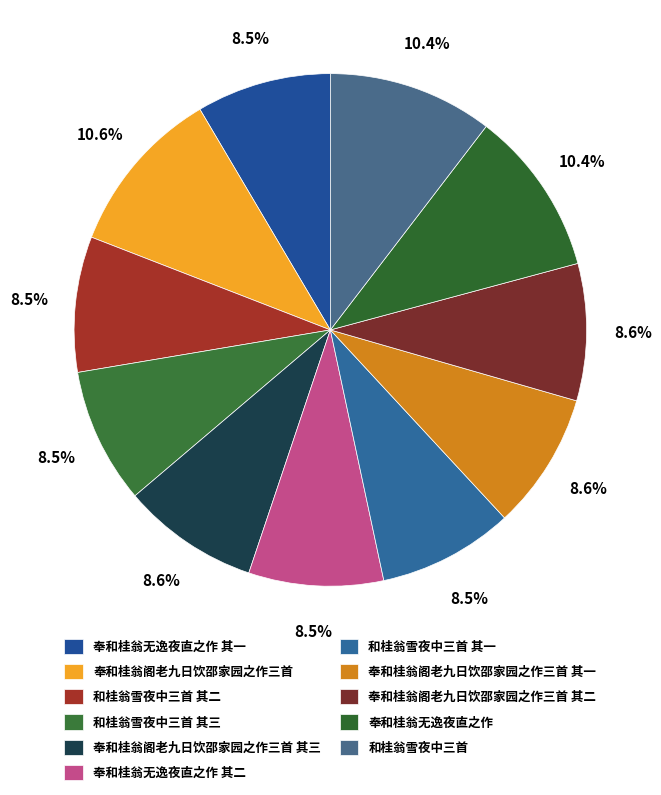

Is the sum of 奉和桂翁无逸夜直之作 其二 and 和桂翁雪夜中三首 其二 greater than half?

No